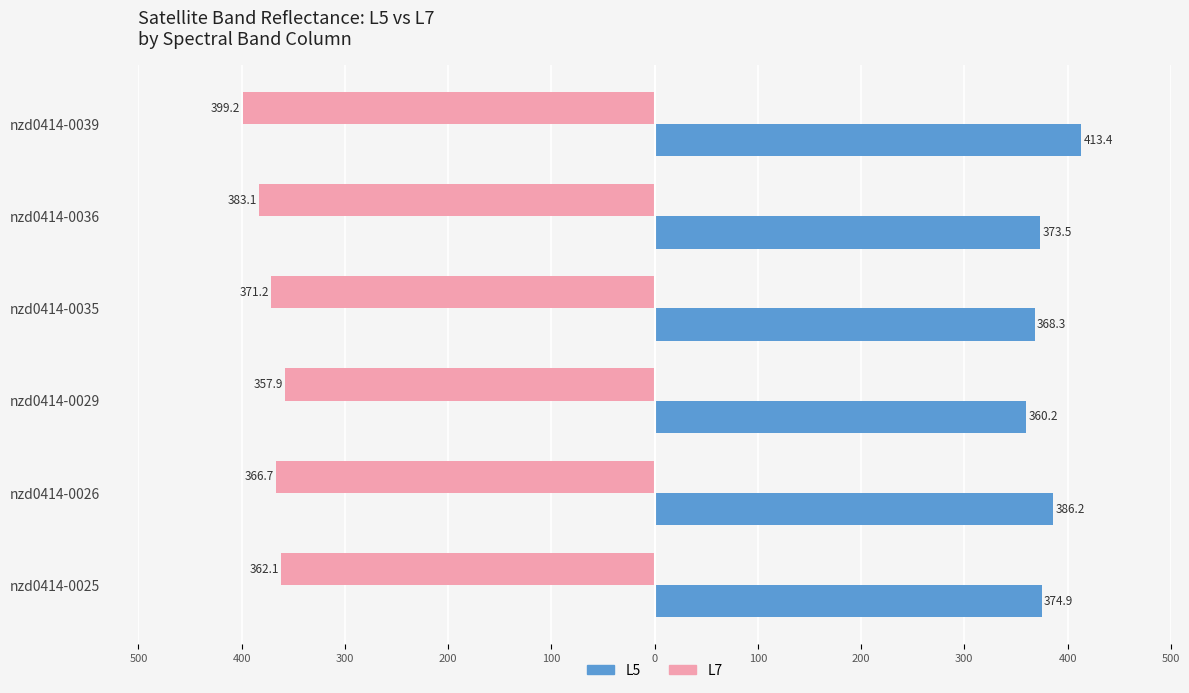

What are all the series names shown in the legend?

L5, L7